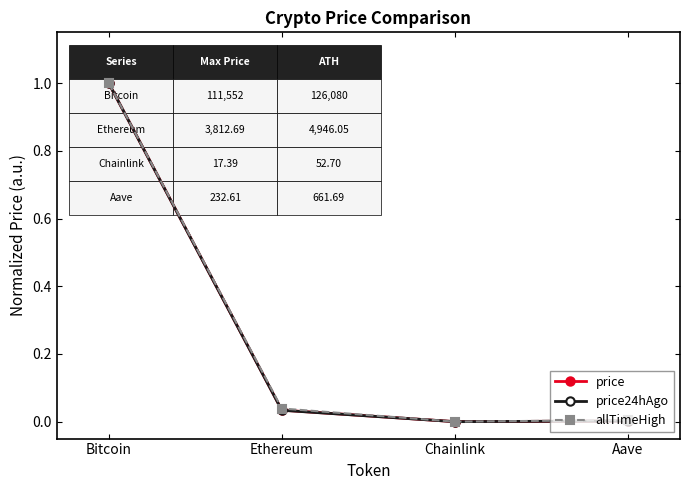

The price24hAgo series shows 0.0 at Chainlink. True or false?

True